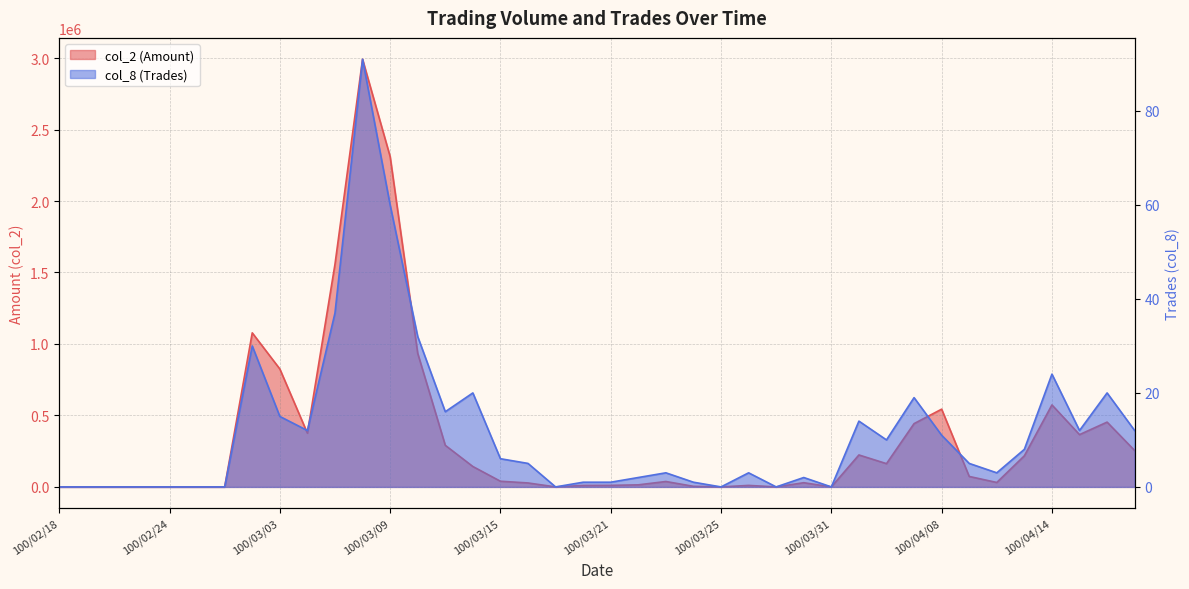

Which category has the highest value in the col_8 (Trades) series?

100/03/08